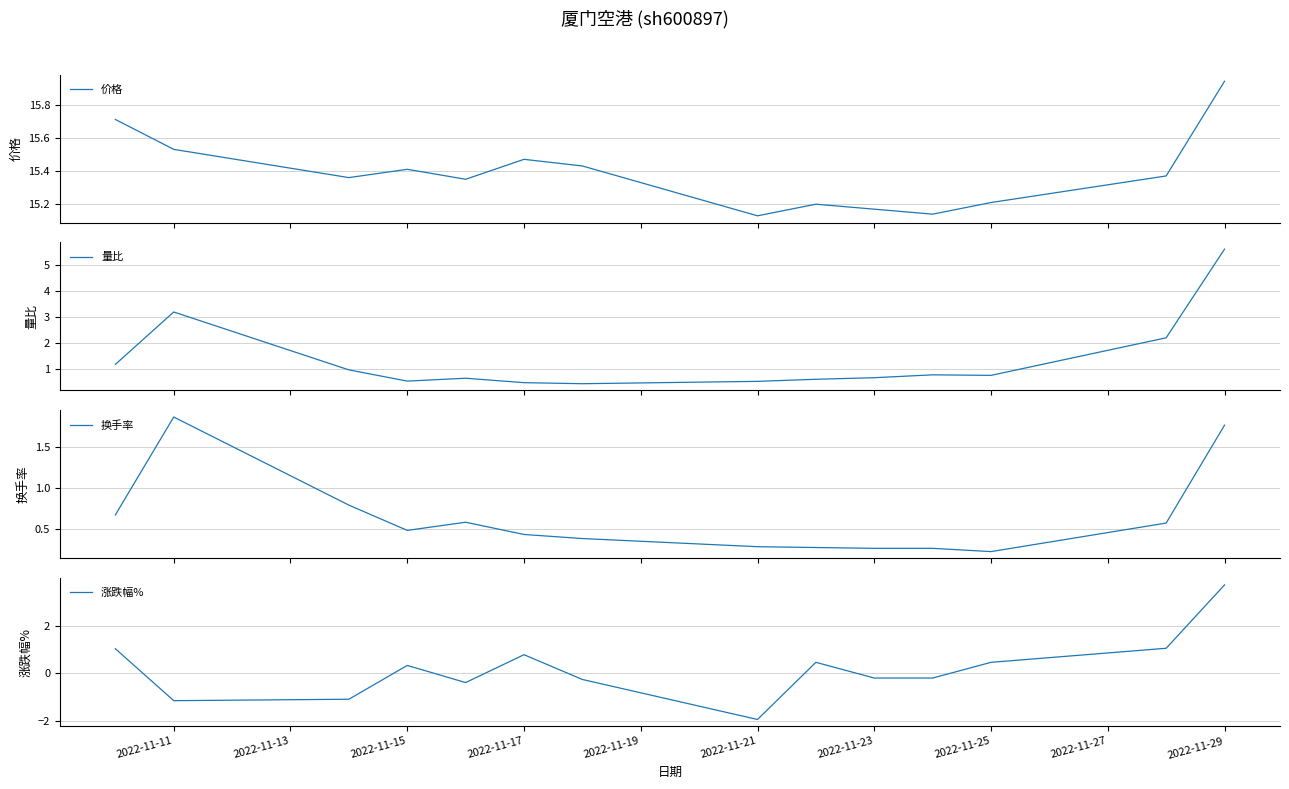

The value of 涨跌幅% at 2022-11-11 is -2.0. True or false?

False